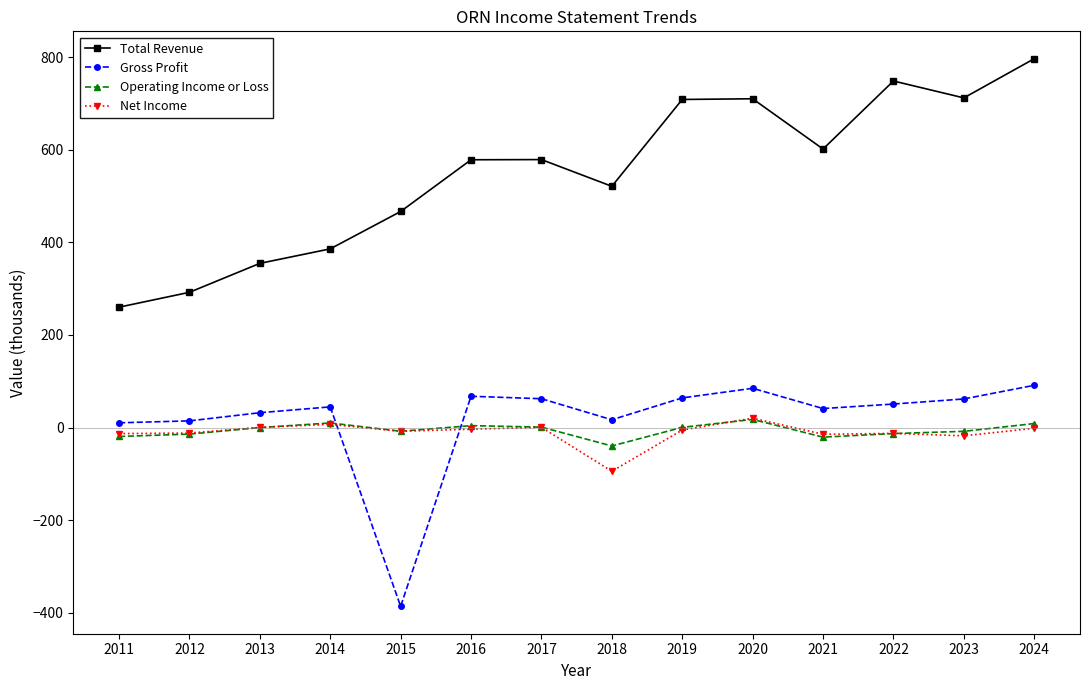

At which label is Total Revenue closest to 528?

2018